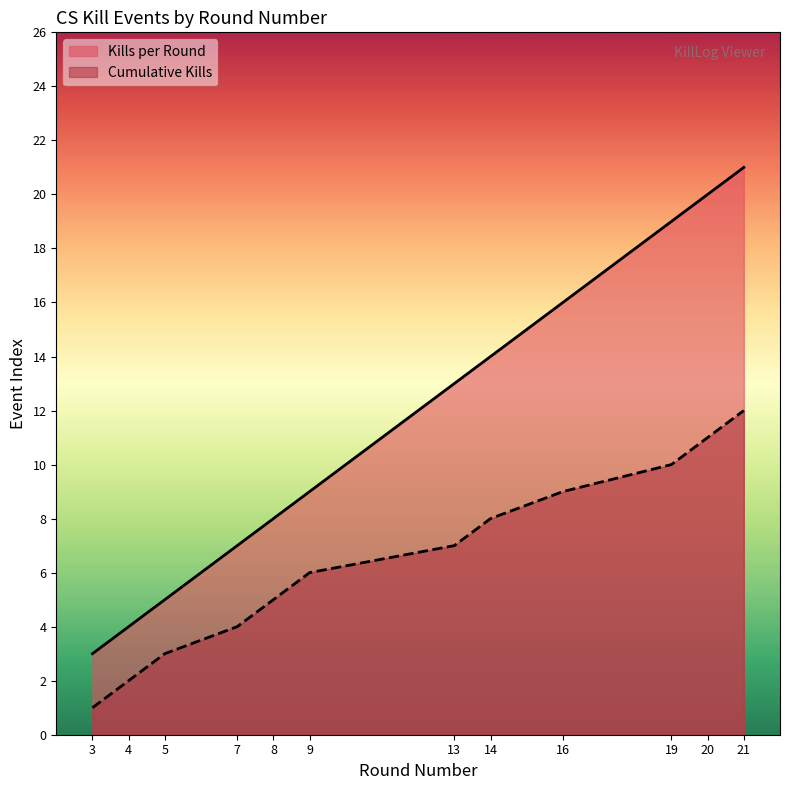

Rank the series at 7 from lowest to highest value.

Cumulative Kills, Kills per Round